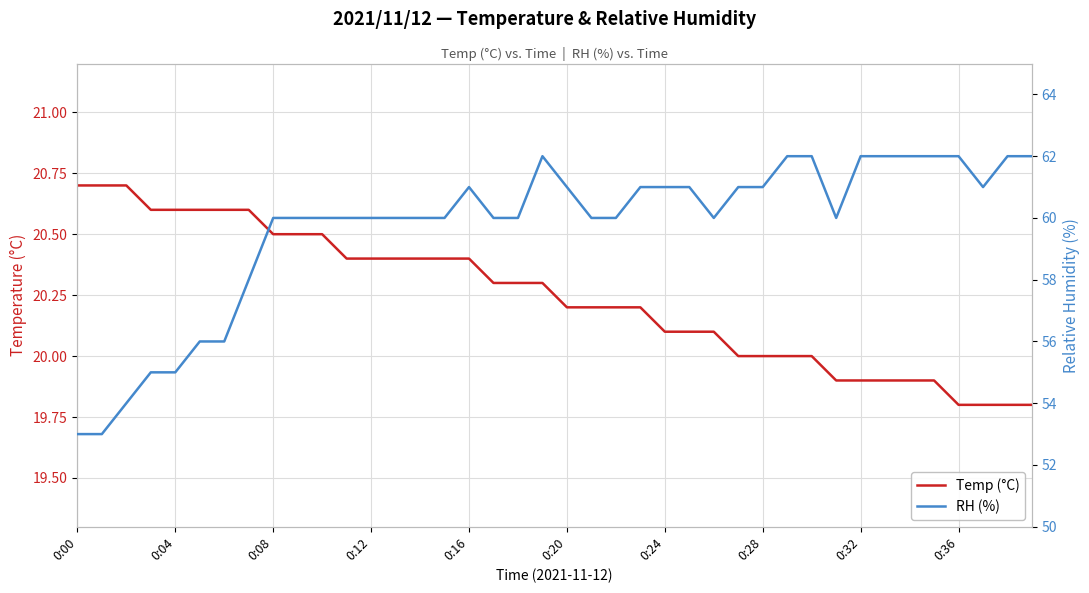

Which series has the largest total across all categories?

RH (%)